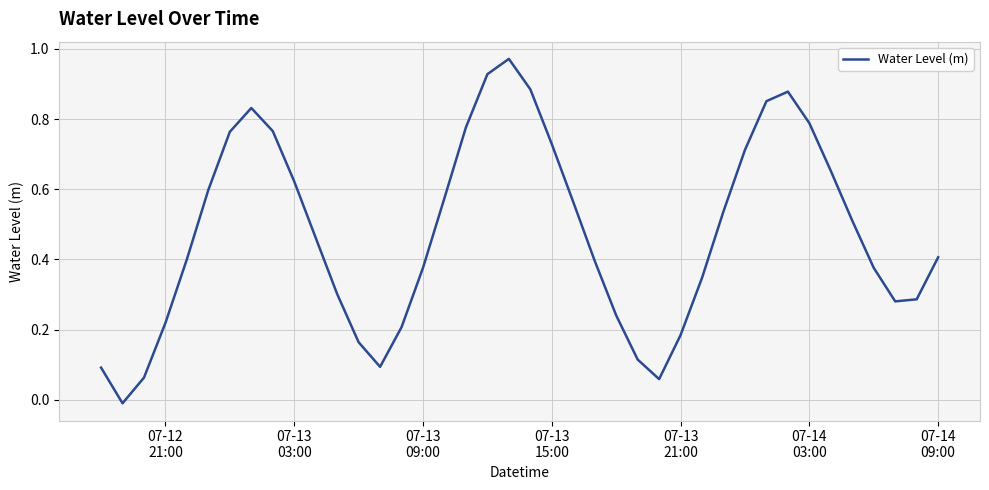

How many lines are shown in the chart?

1